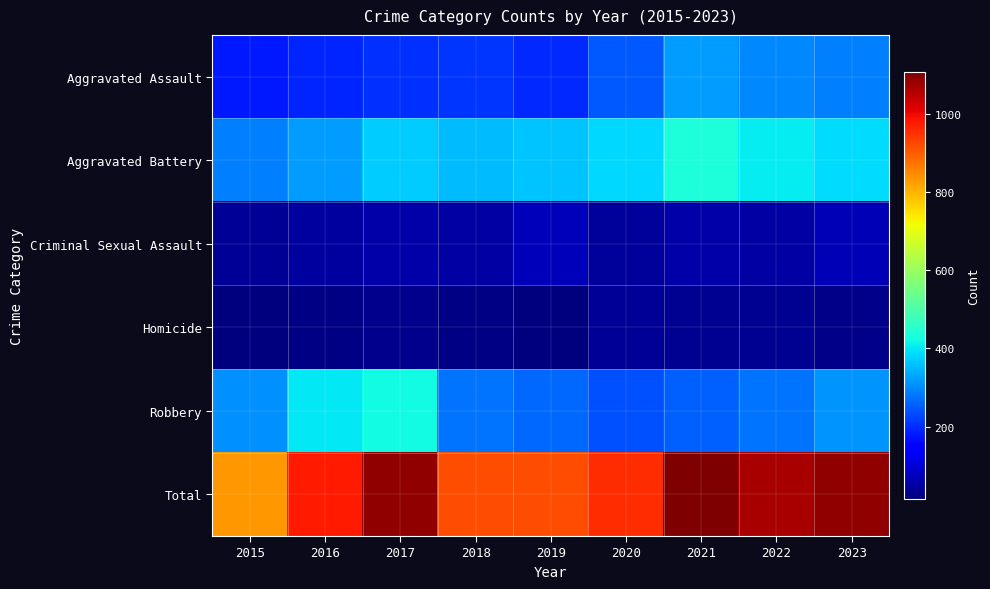

At which category does the chart reach its peak across all series?

2021